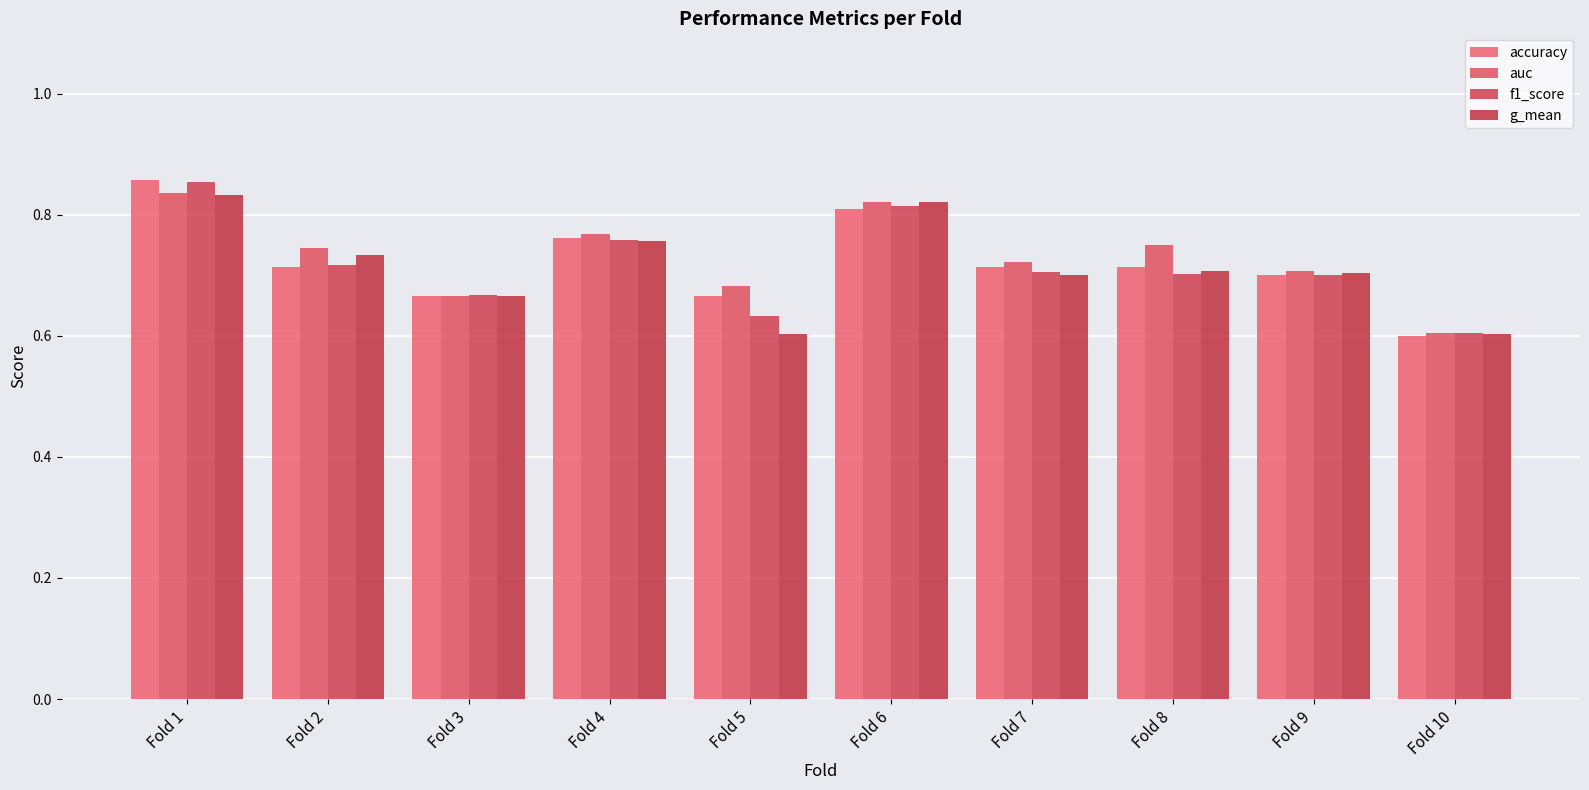

Does the chart contain any negative values?

No